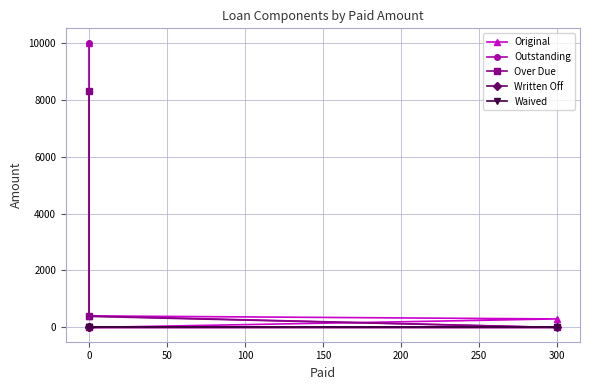

Does the chart display data point markers on the line(s)?

Yes